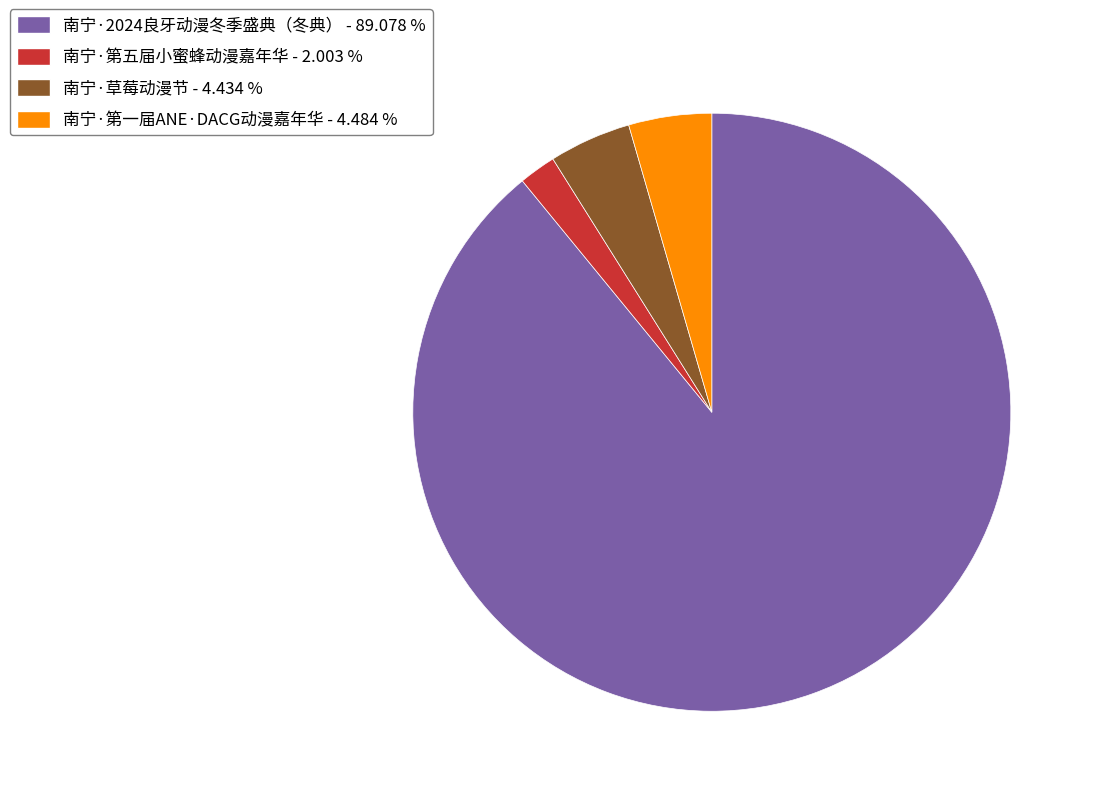

What is the smallest slice in the pie chart?

南宁·第五届小蜜蜂动漫嘉年华